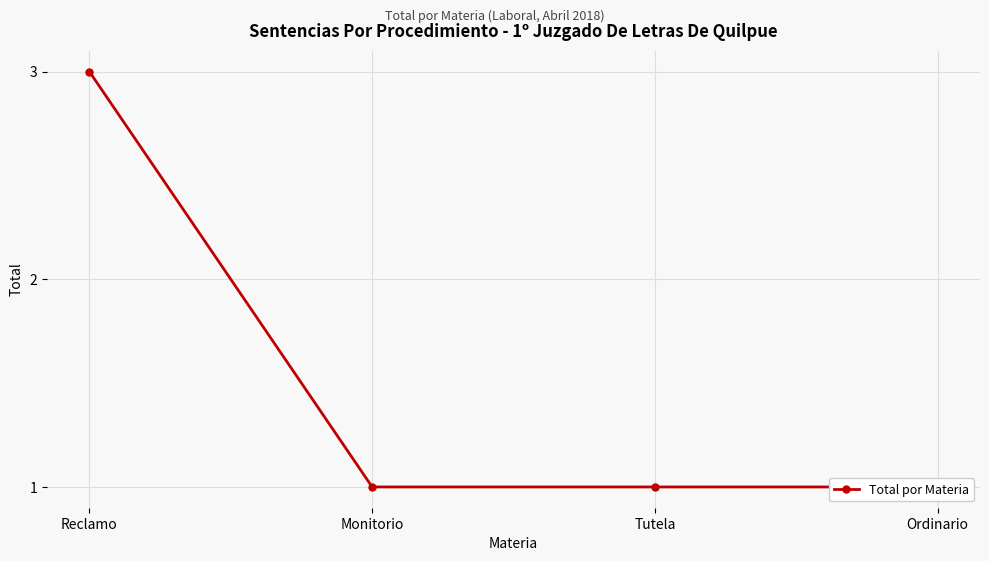

Which category has the highest value across all series?

Reclamo